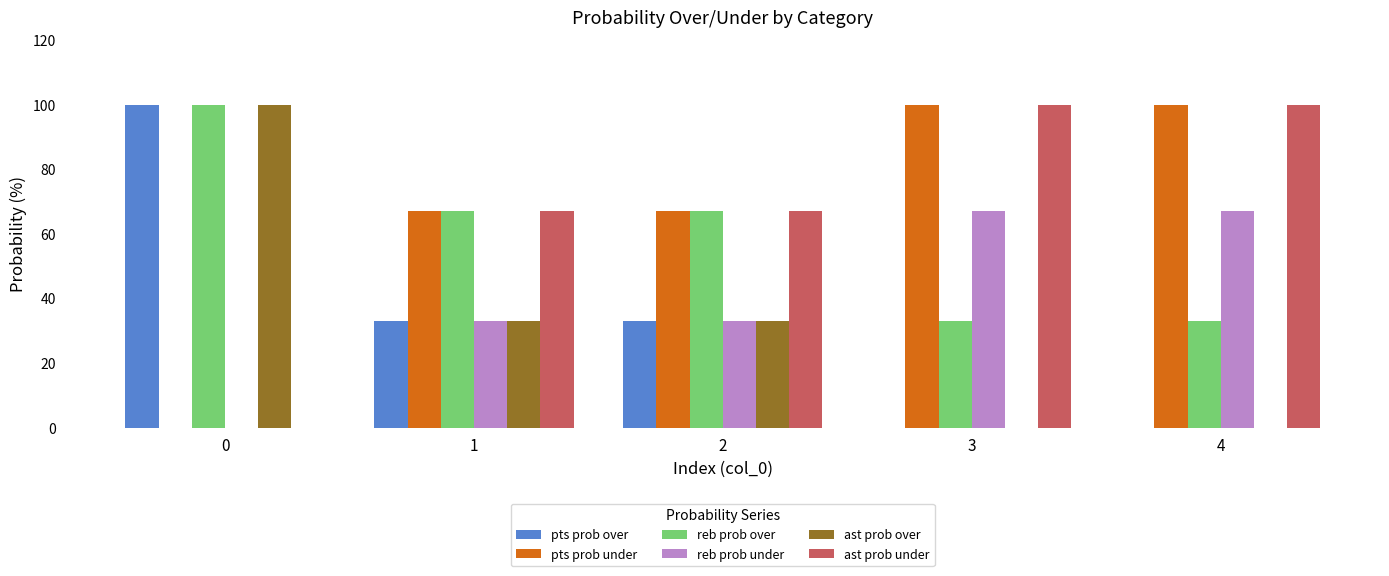

What are all the series names shown in the legend?

pts prob over, pts prob under, reb prob over, reb prob under, ast prob over, ast prob under